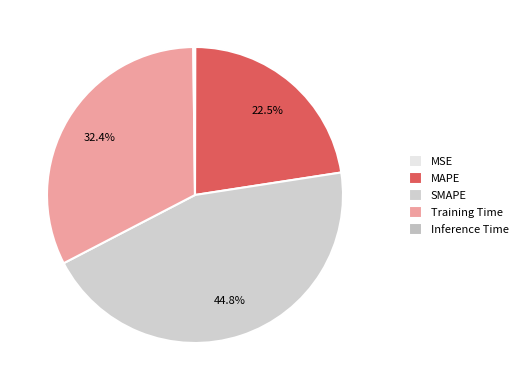

Count the number of slices in the pie.

5